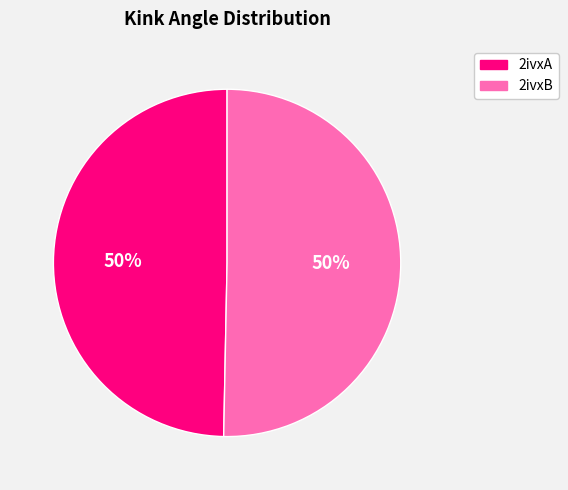

What is the ratio of the value at 2ivxA to the value at 2ivxB?

1.0